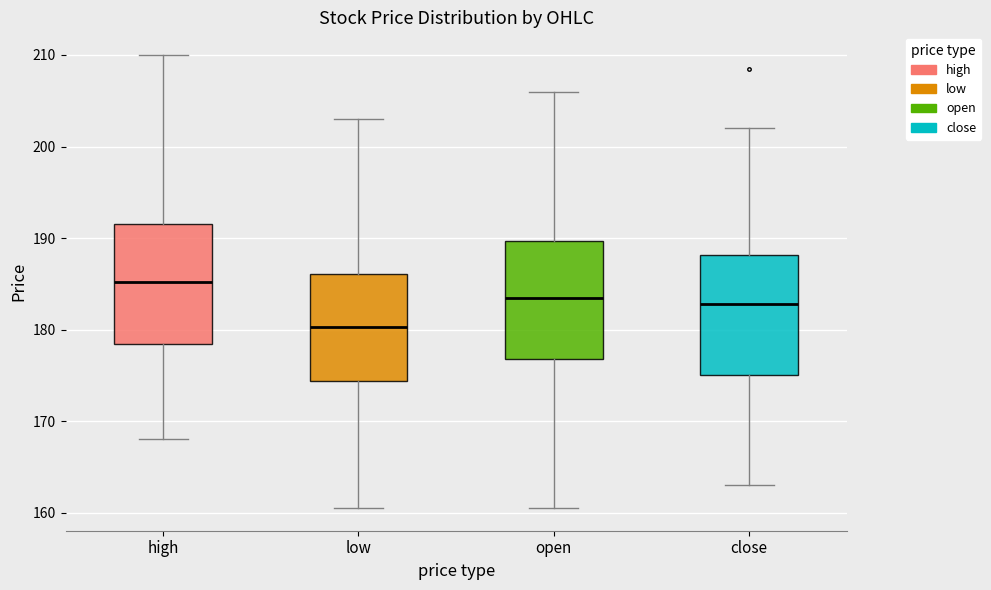

Reading left to right, read every box against the y-axis: the position of its median line, the range the box covers, and the ends of its whiskers. The values are not printed on the chart, so give them approximately, as read against the axis.

high: median 185, box 178 to 192, whiskers 168 to 210
low: median 180, box 174 to 186, whiskers 161 to 203
open: median 184, box 177 to 190, whiskers 161 to 206
close: median 183, box 175 to 188, whiskers 163 to 202